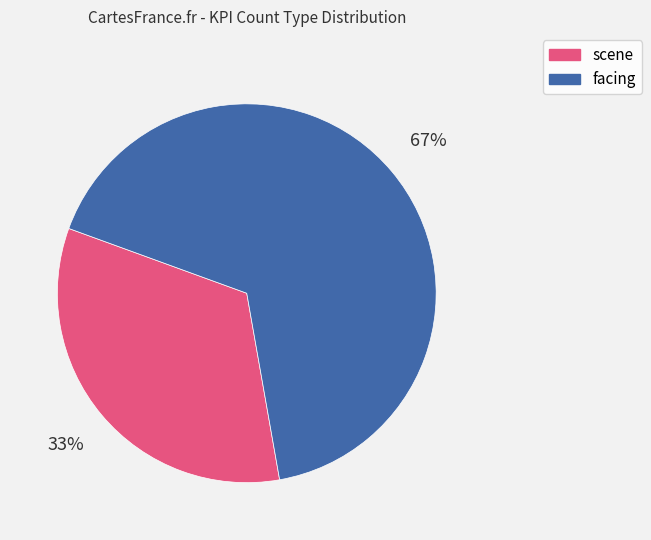

Rank the categories by value from highest to lowest.

facing, scene